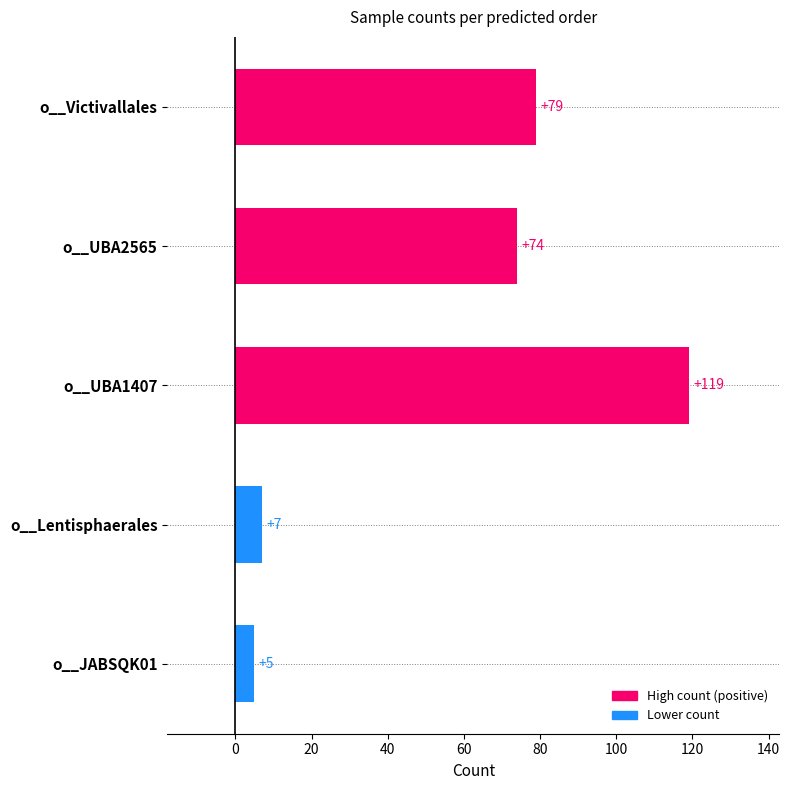

True or false: the data shows 119 at o__UBA1407.

True